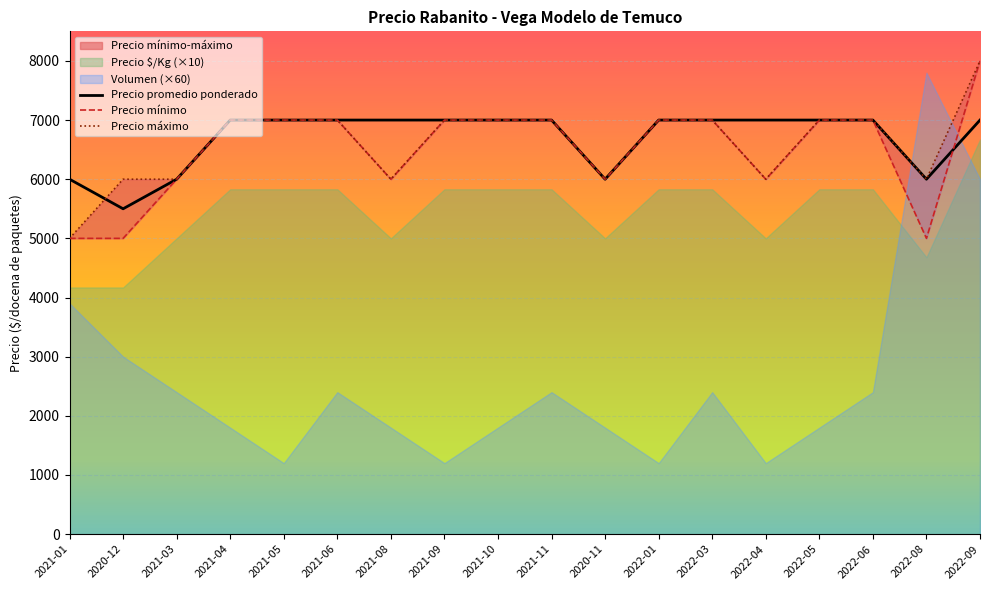

What is the label of the 13th point from the left?

2022-03